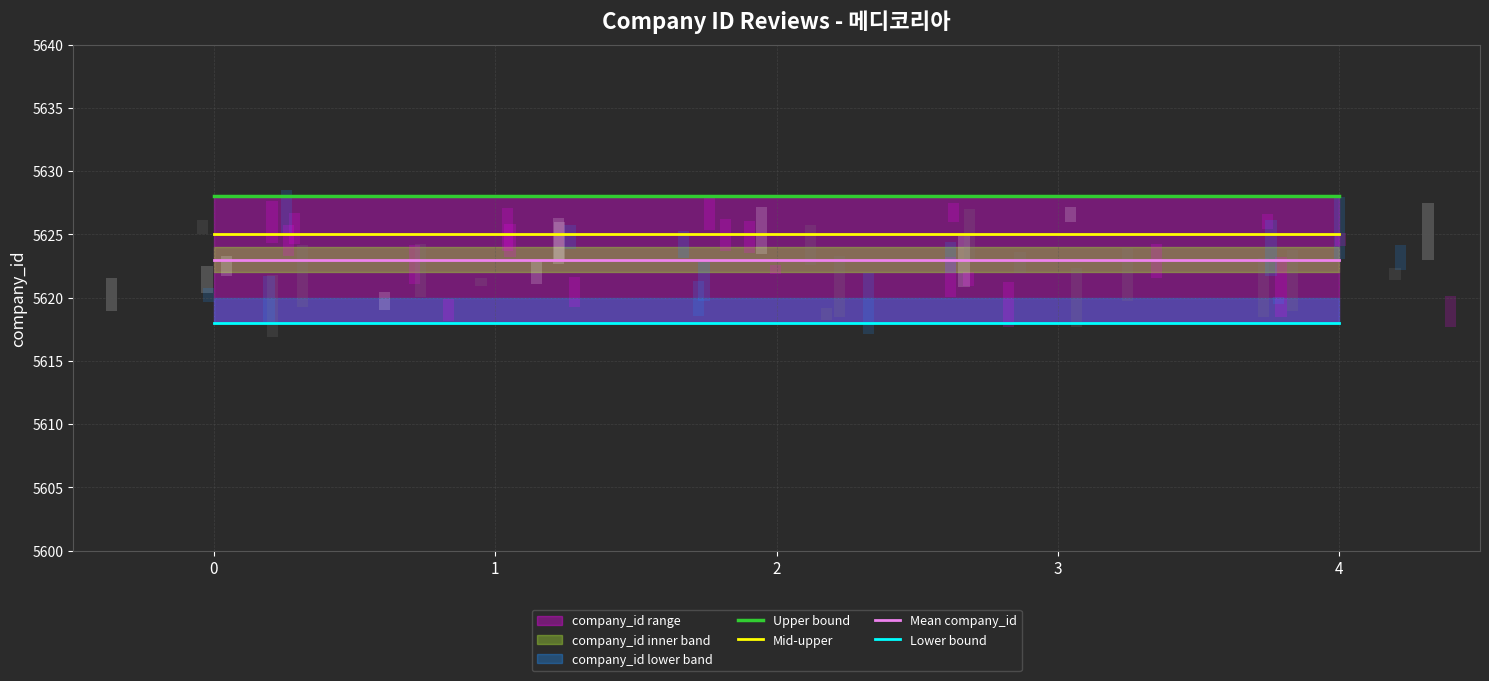

What is the spread (max minus min) of values at 0?

10